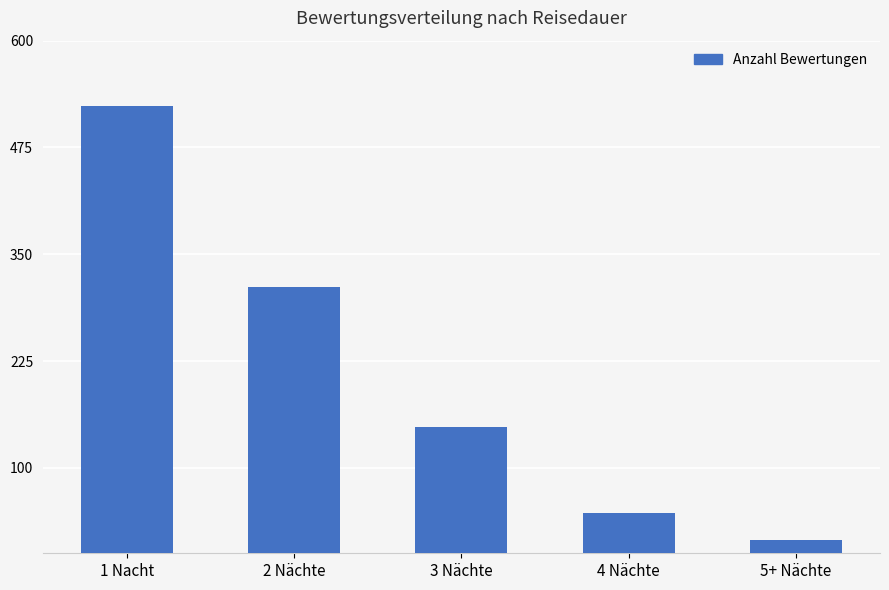

Is it true that the value at 4 Nächte is 47?

True